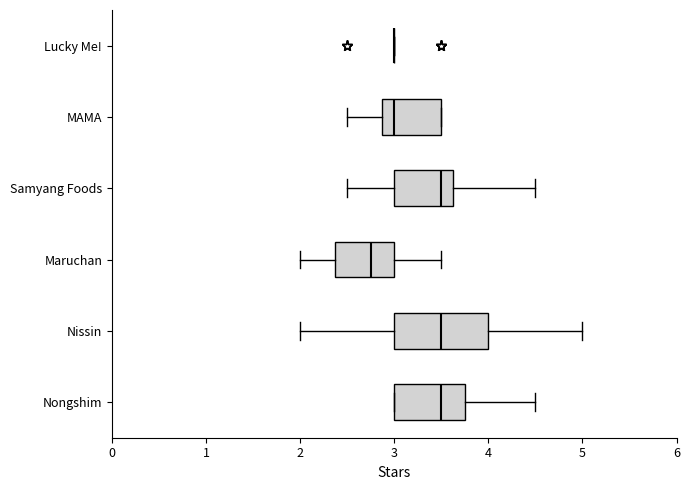

Comparing the boxes themselves (not the whiskers), which one is the widest?

Nissin